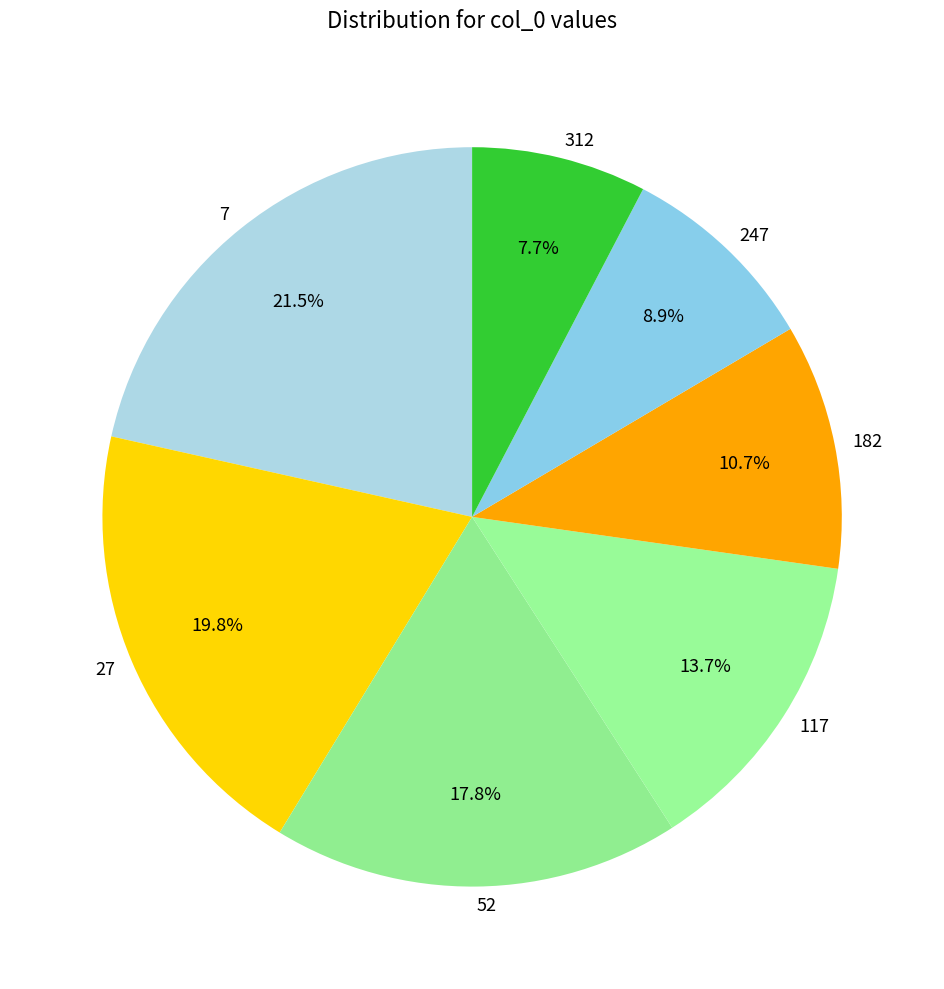

Is 182 the majority of the pie?

No